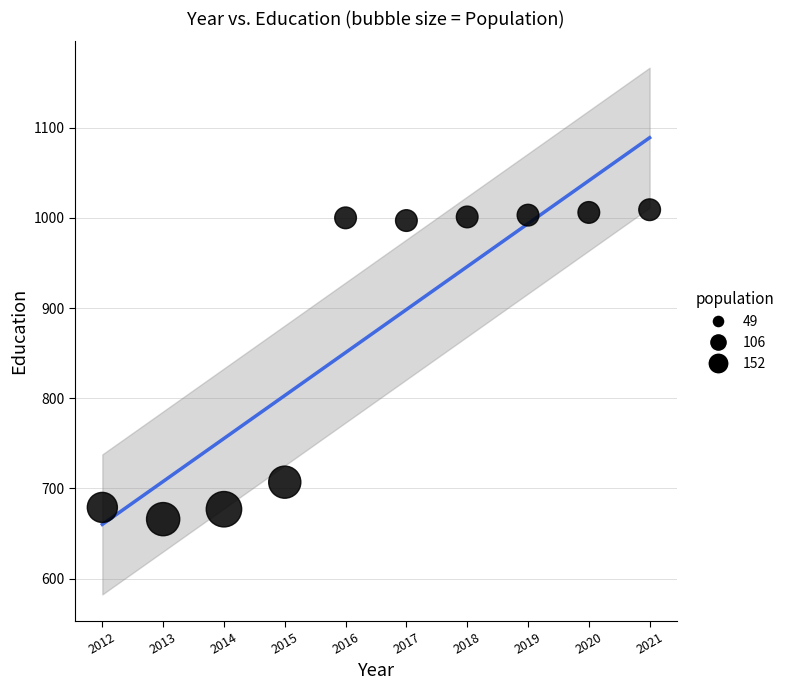

What Y value in the scatter plot is closest to 837?

707